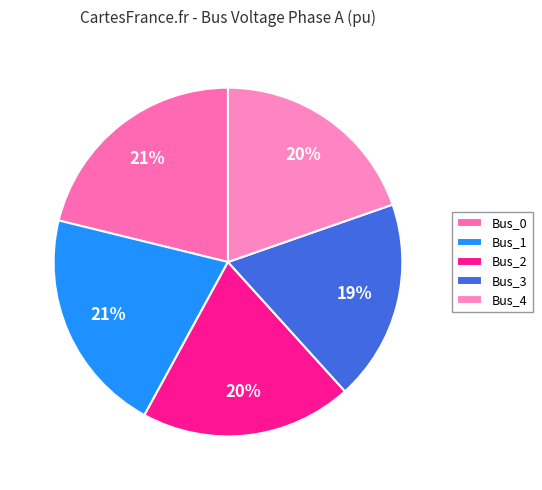

To the nearest percent, what is the difference between the largest and smallest slice percentages?

3%